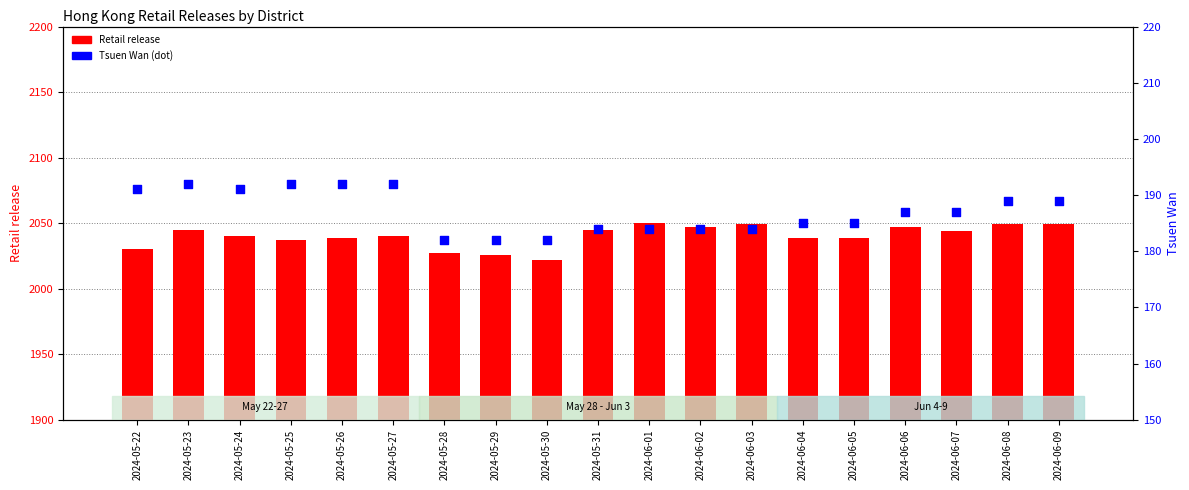

Which series contains the highest Y value?

Retail release